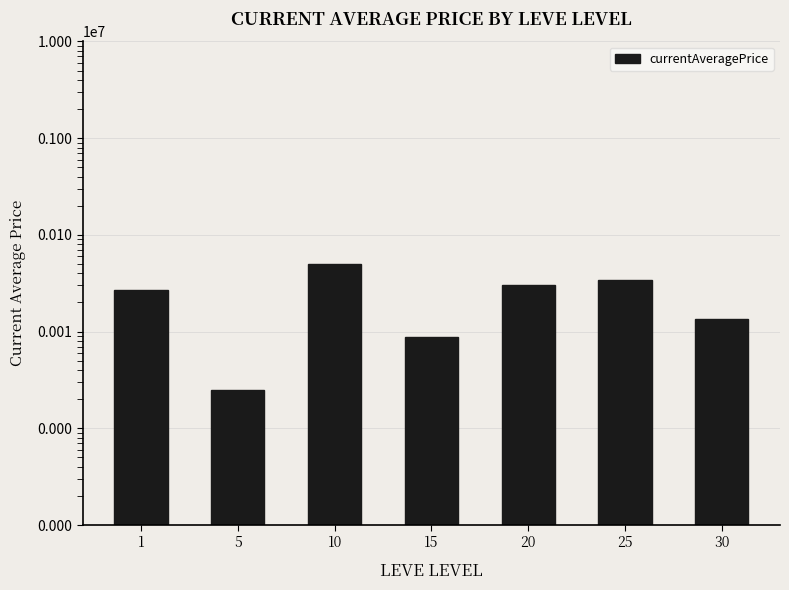

What is the value of the 5th bar from the left?

30000.0